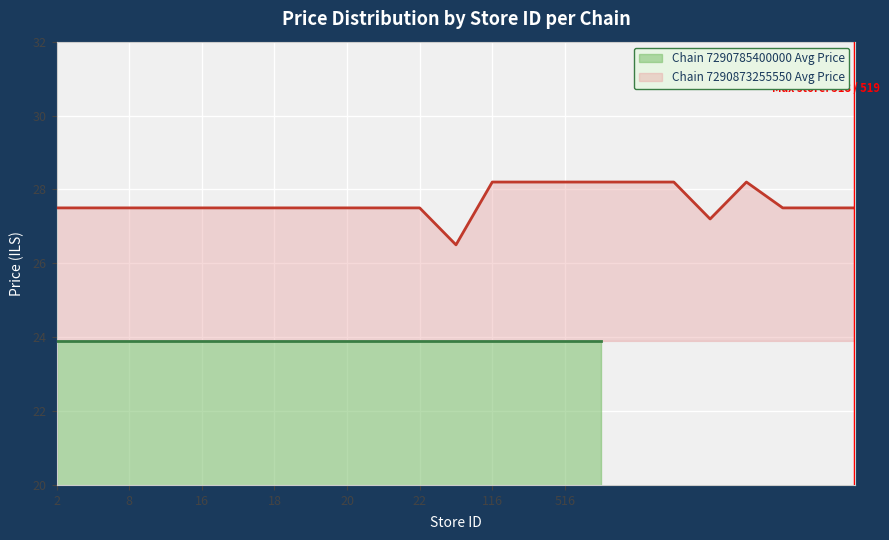

What is the maximum value for Chain 7290873255550 Avg Price?

28.2